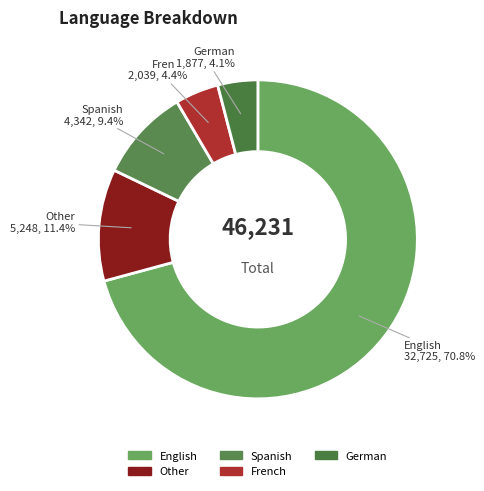

Is the sum of Other and English greater than half?

Yes